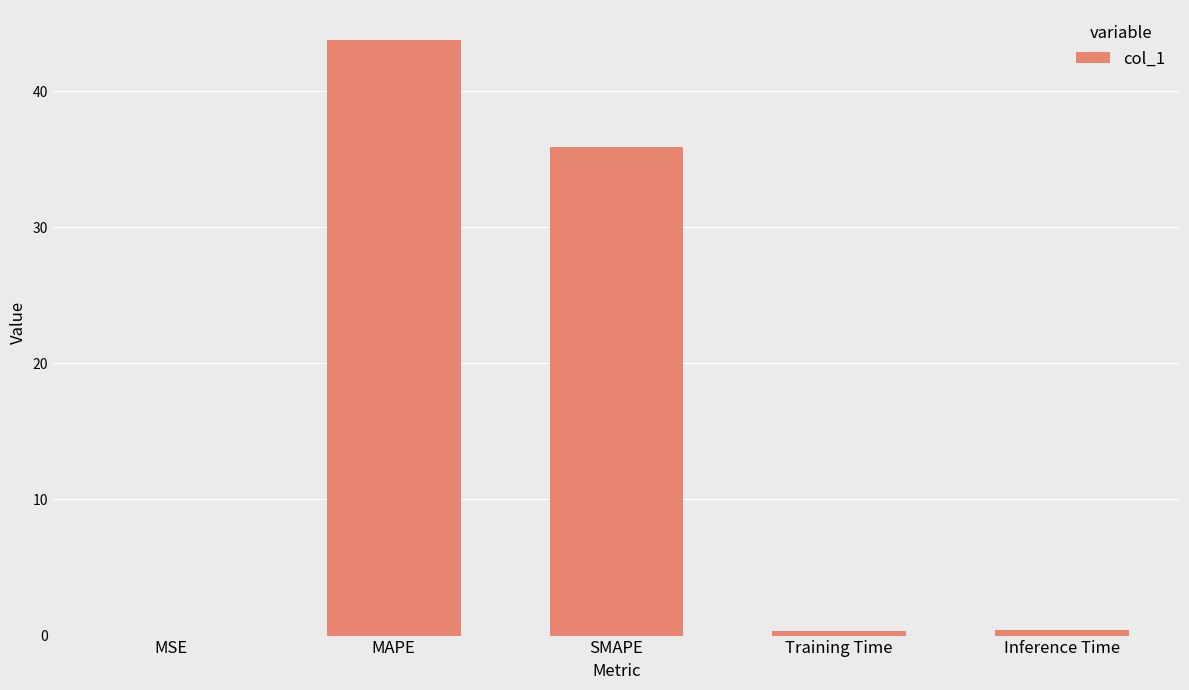

What is the greatest value displayed?

43.8